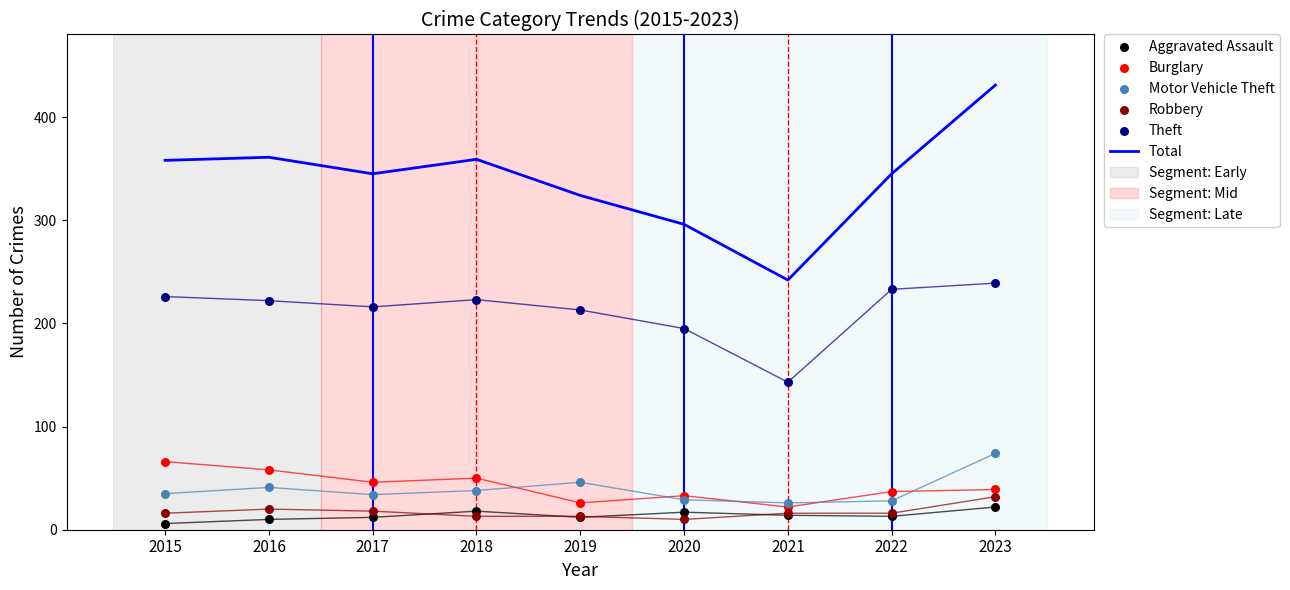

Which series has the largest Y range (max minus min)?

Total